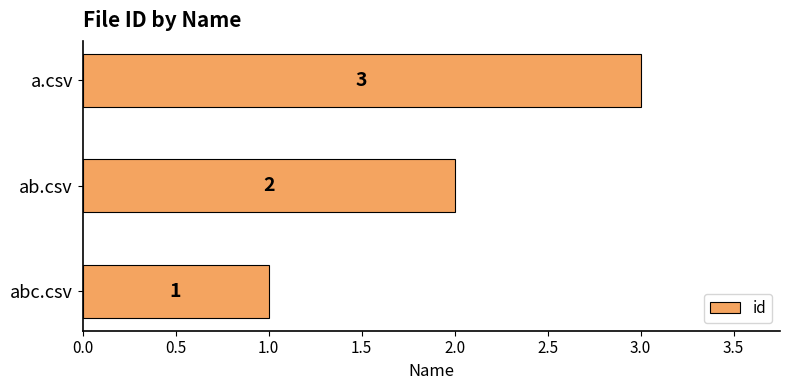

What is the maximum value shown in the chart?

3